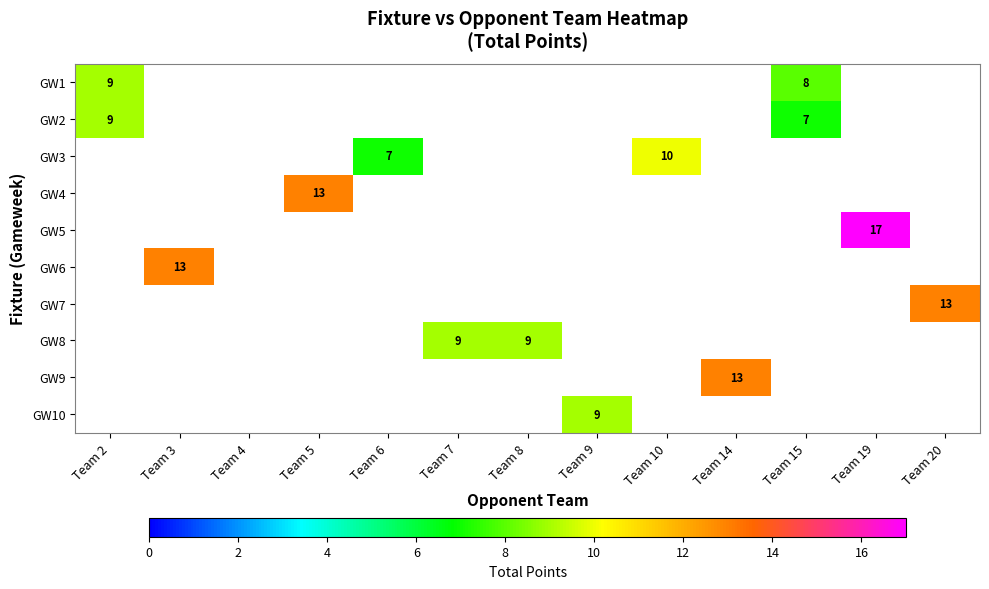

Which series has the widest spread of values?

GW2